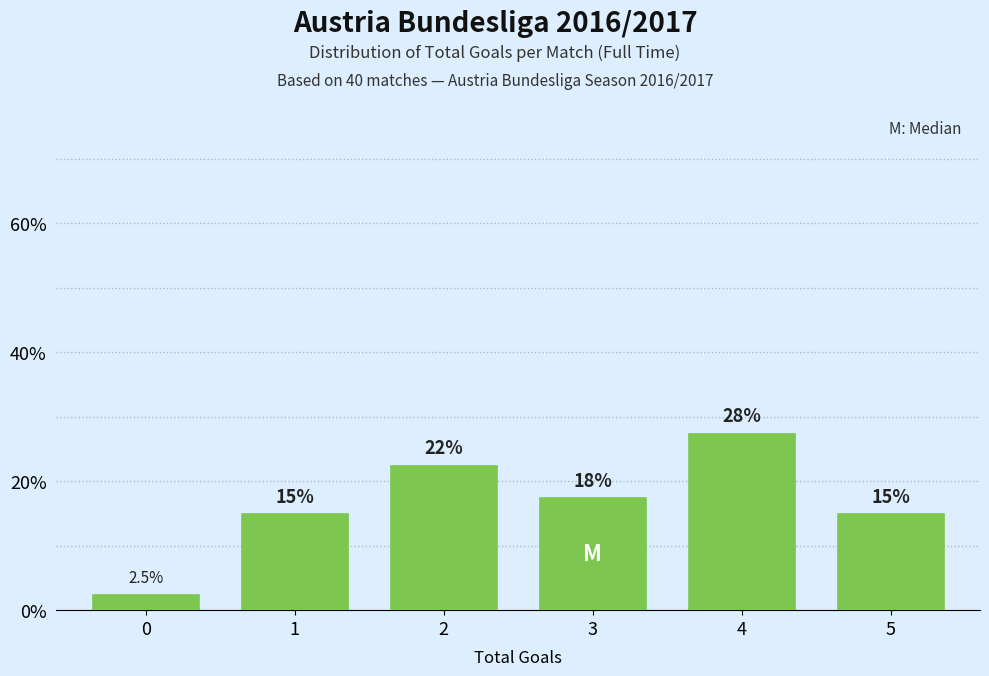

Reading left to right, list all the values displayed in this chart.

0=2.5	1=15.0	2=22.5	3=17.5	4=27.5	5=15.0